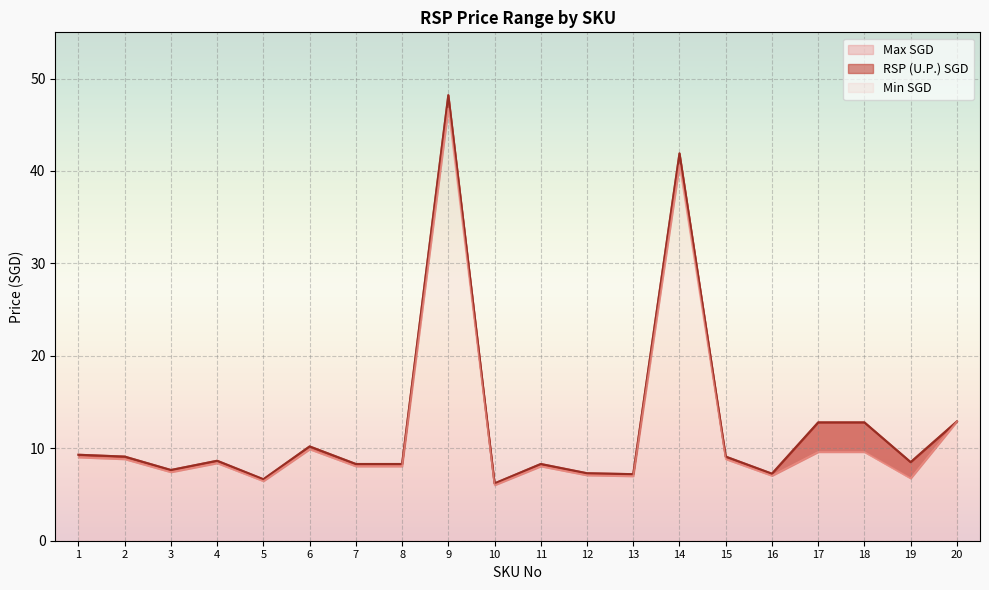

Where does the RSP (U.P.) SGD series first go above 8?

1